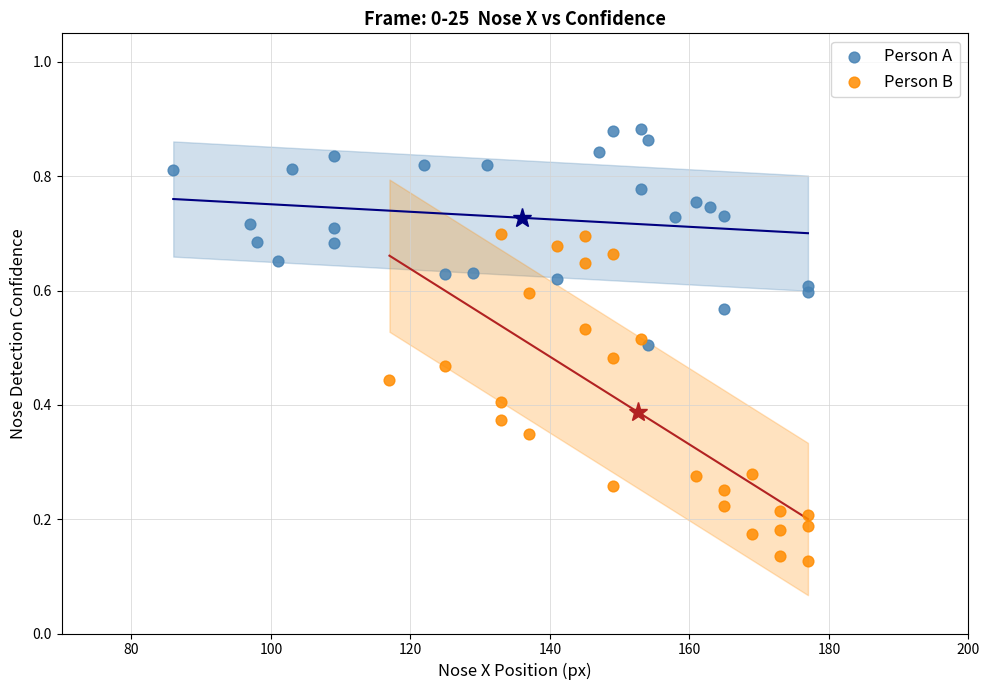

Which series reaches the minimum Y coordinate?

Person B